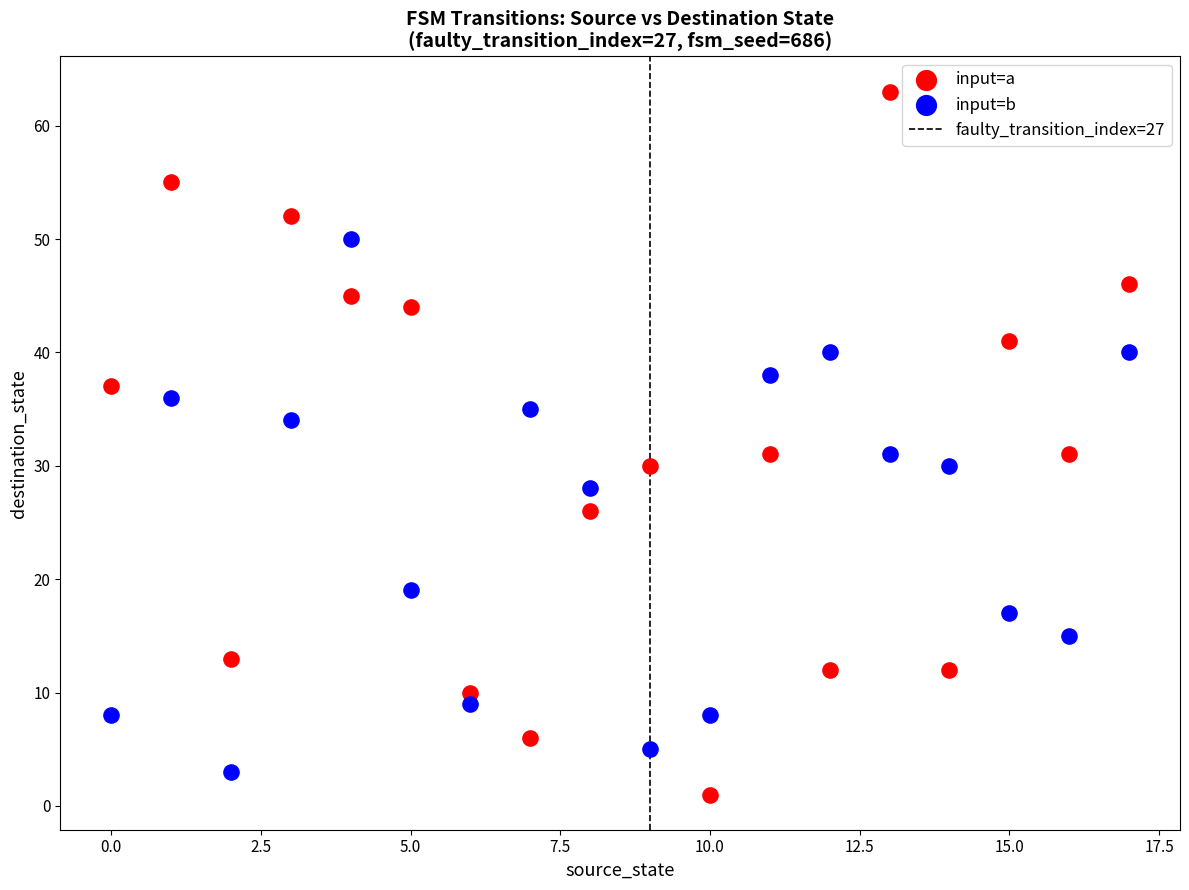

Across all data points, what is the range of Y values (max minus min)?

62